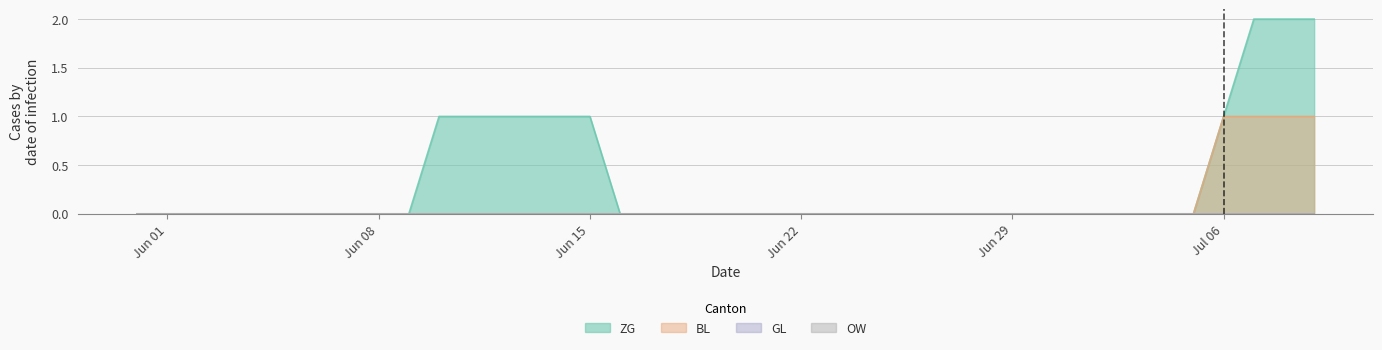

What is the label of the 23rd point from the left?

Jun 22